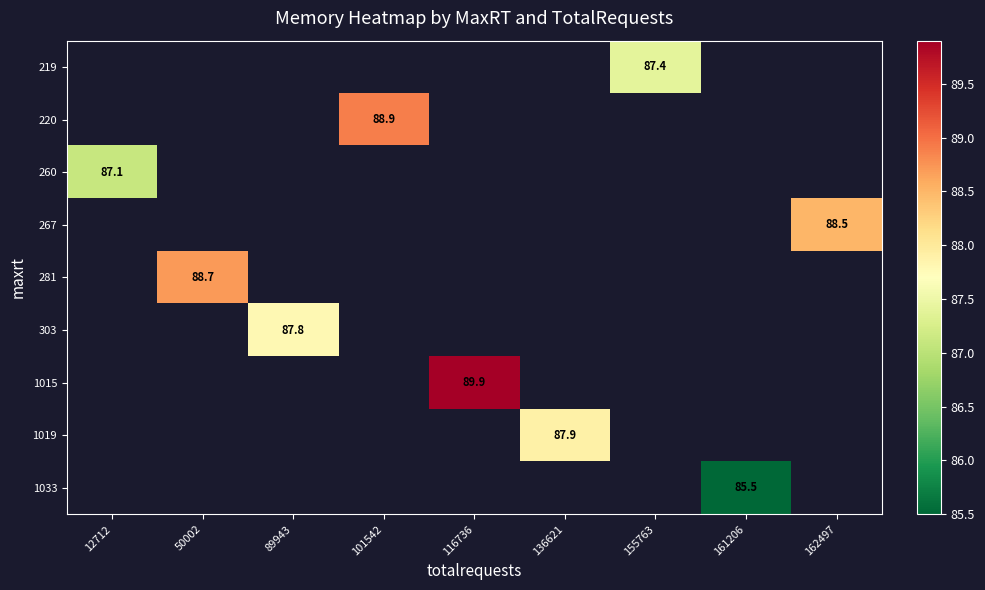

At which category does the chart reach its peak across all series?

116736